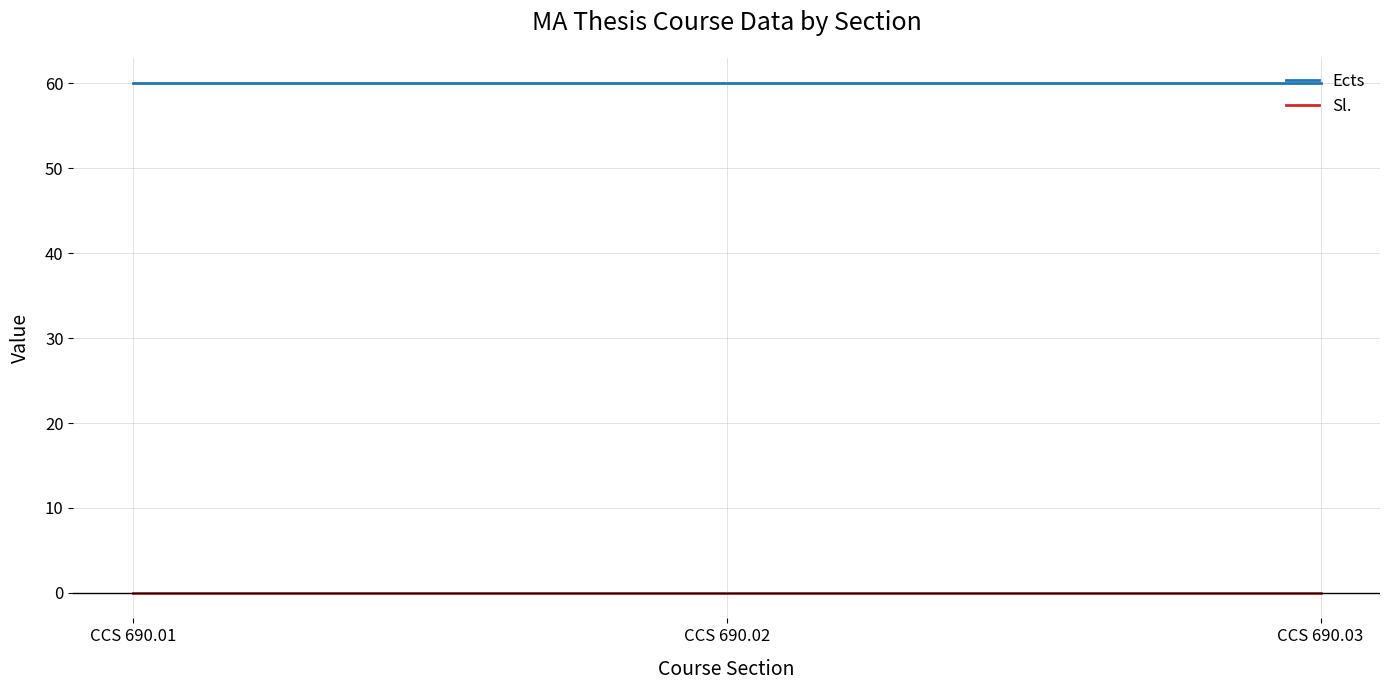

Reading left to right, list all the values displayed in this chart.

Ects: 60	60	60
Sl.: 0	0	0